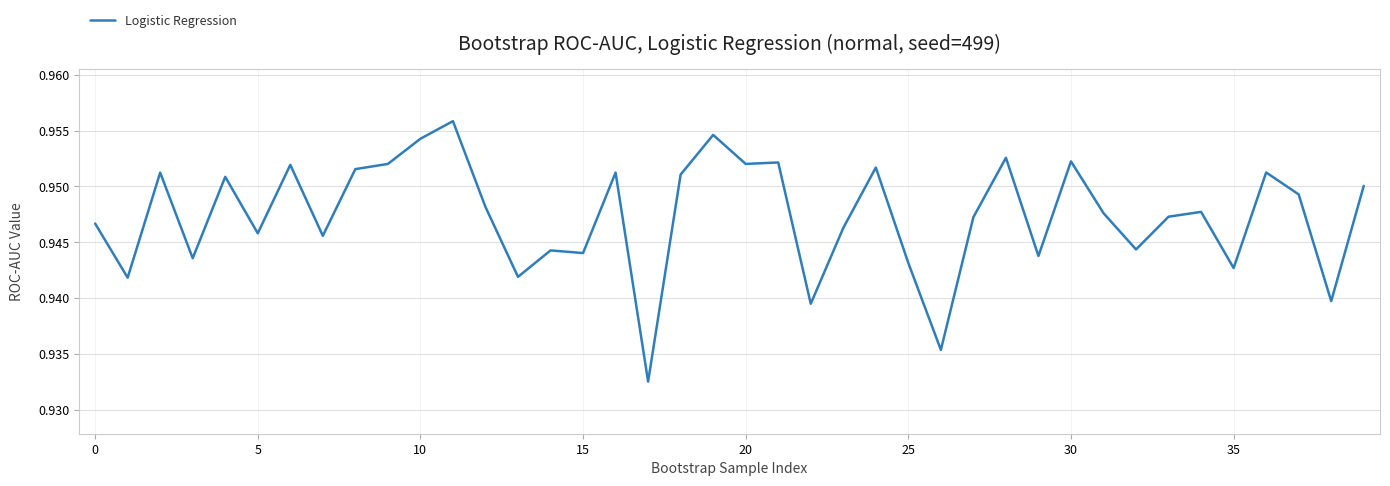

What is the smallest value displayed?

0.9